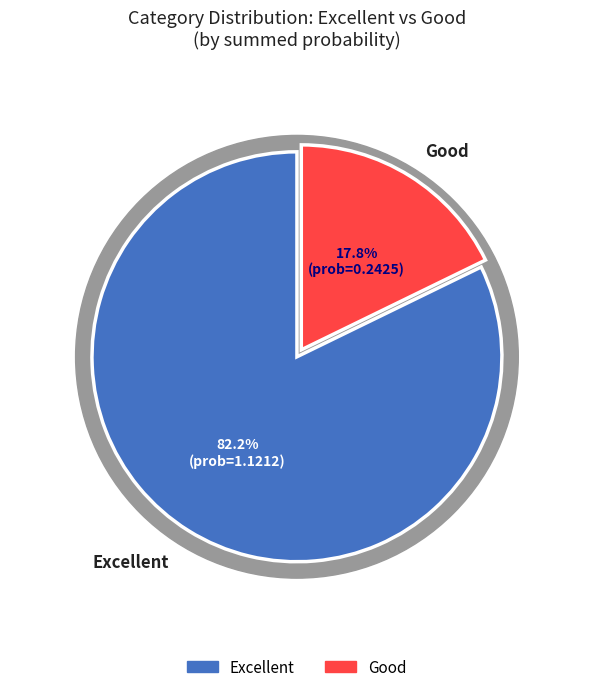

Does any single category account for the majority?

Yes